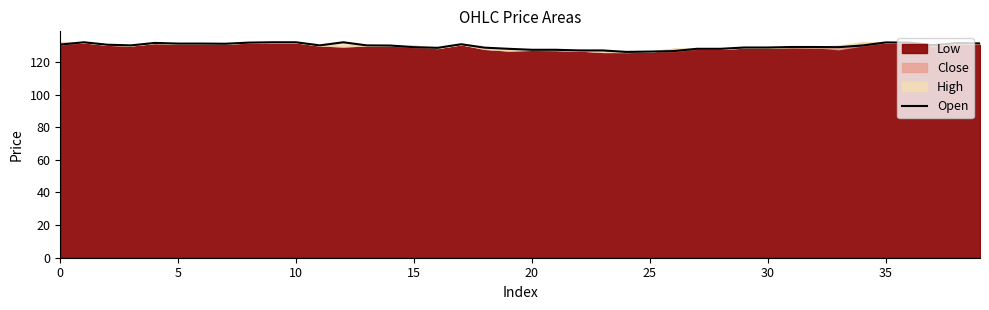

How many values are below 130?

18